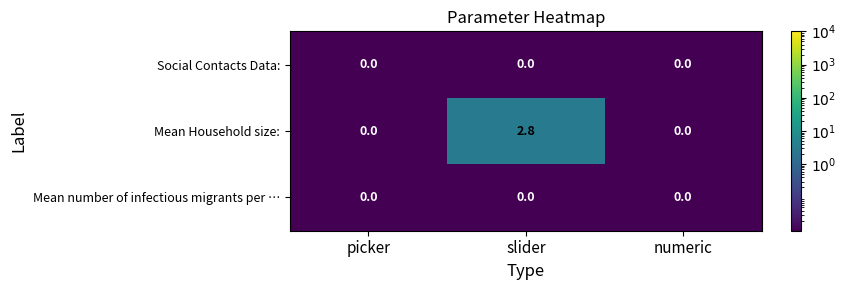

Which series has the largest range (max minus min)?

Mean Household size: